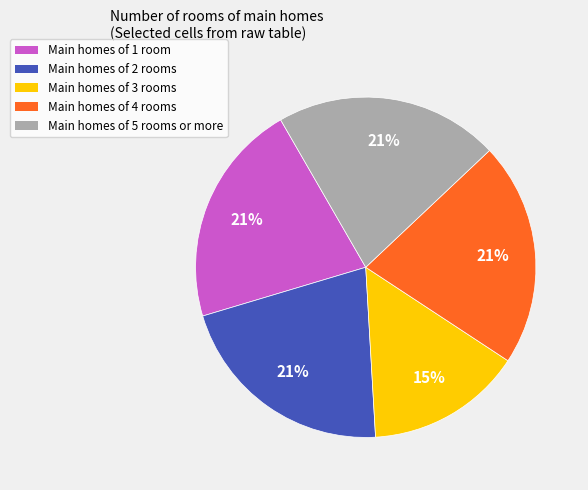

To the nearest percent, what is the difference between the largest and smallest slice percentages?

6%